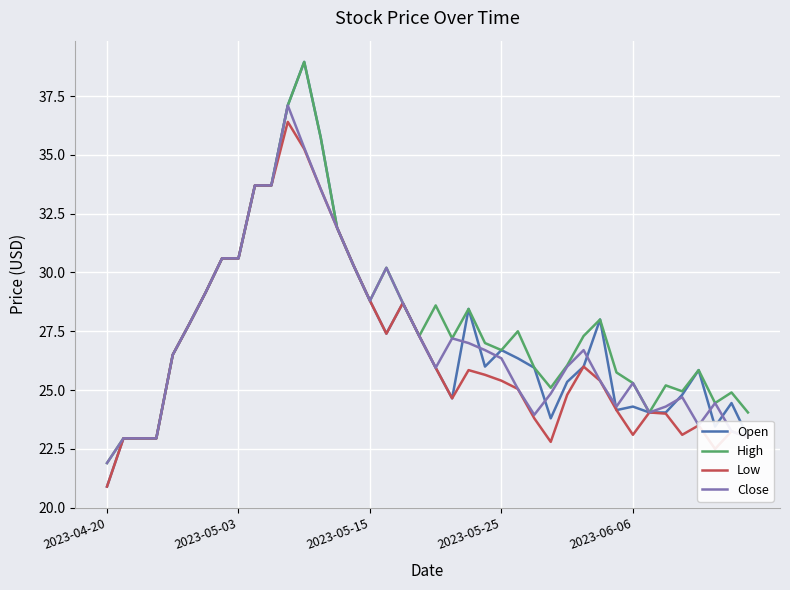

Which series has the largest range (max minus min)?

Open